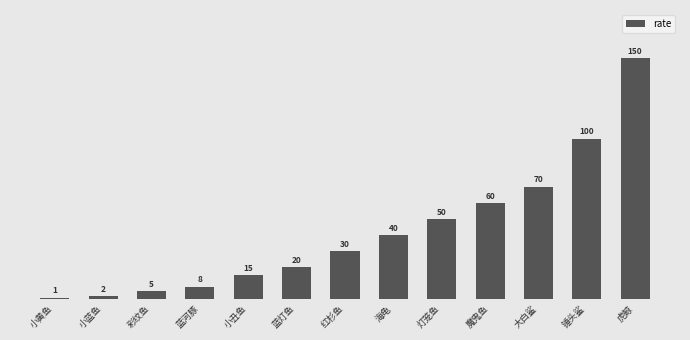

How many data points are less than 30?

6